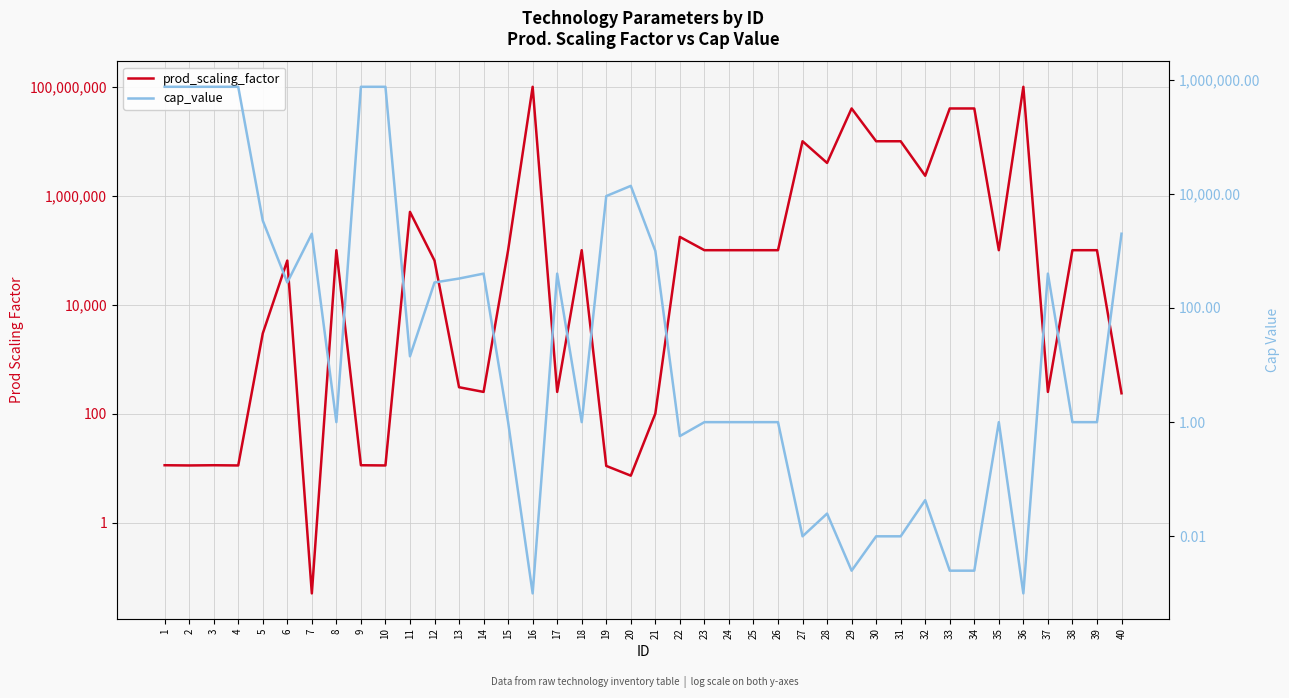

True or false: cap_value and prod_scaling_factor intersect in this chart.

True